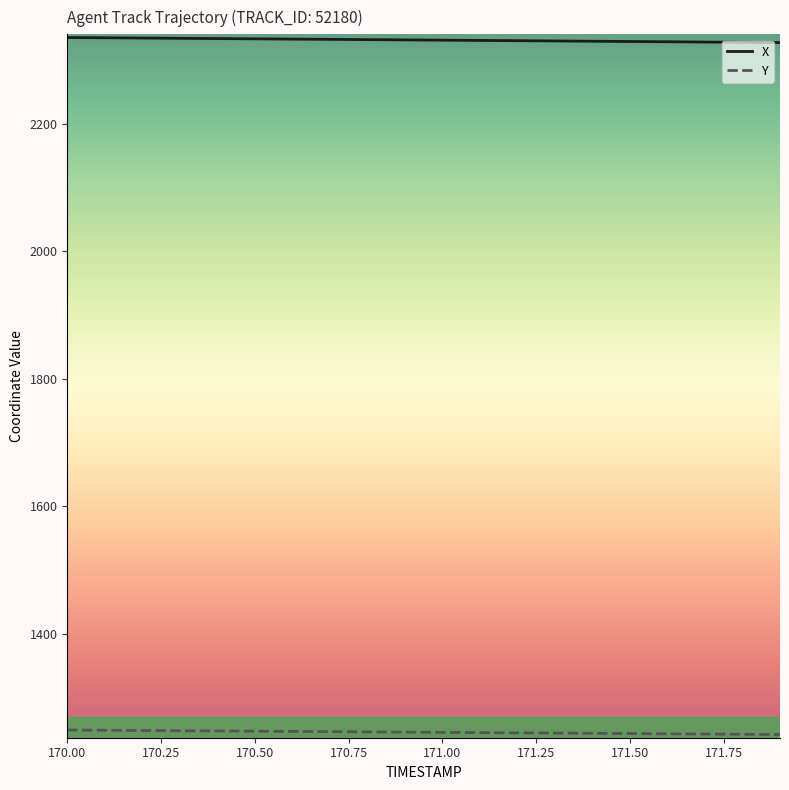

True or false: Y and X intersect in this chart.

False